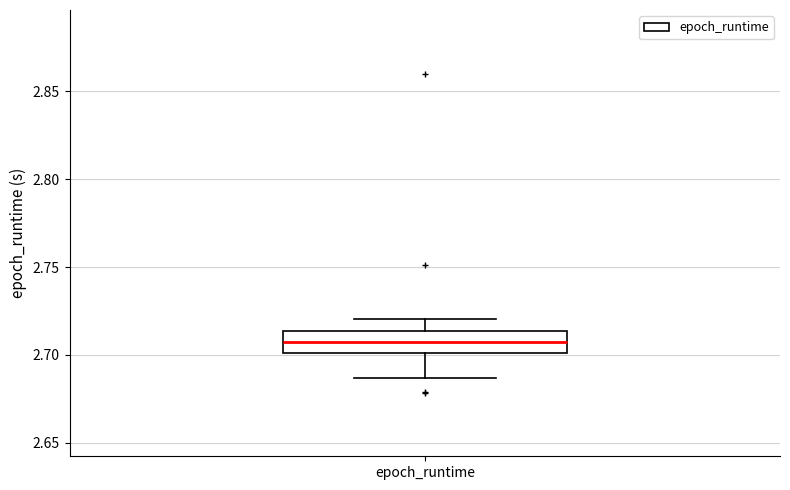

Read this box plot against the y-axis: the position of the median line, the range covered by the box, and the ends of both whiskers. The values are not printed on the chart, so give them approximately, as read against the axis.

median 2.705, box 2.700 to 2.715, whiskers 2.685 to 2.720